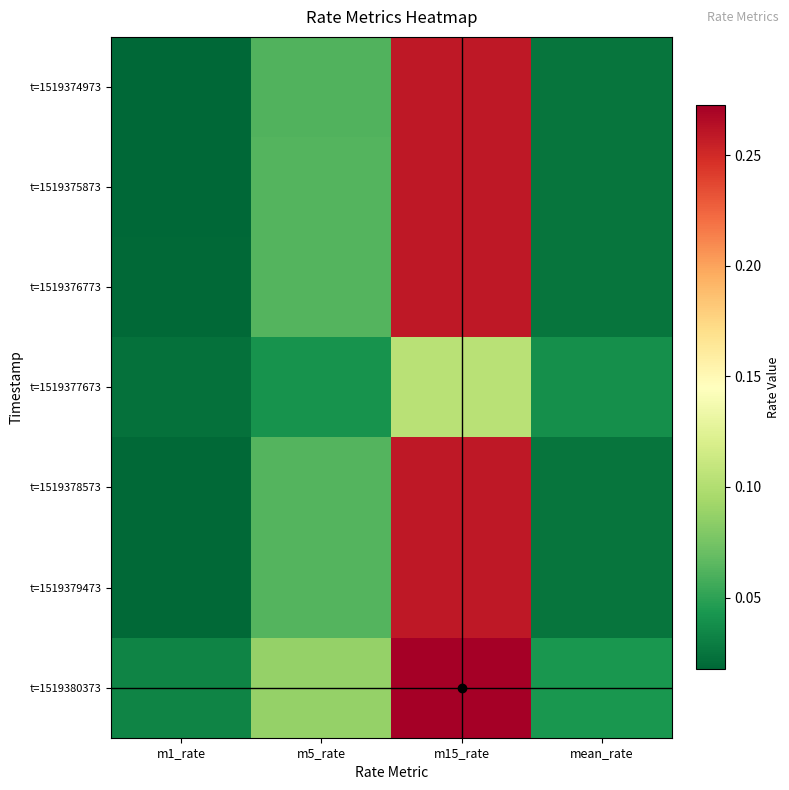

How many categories are shown in the chart?

4